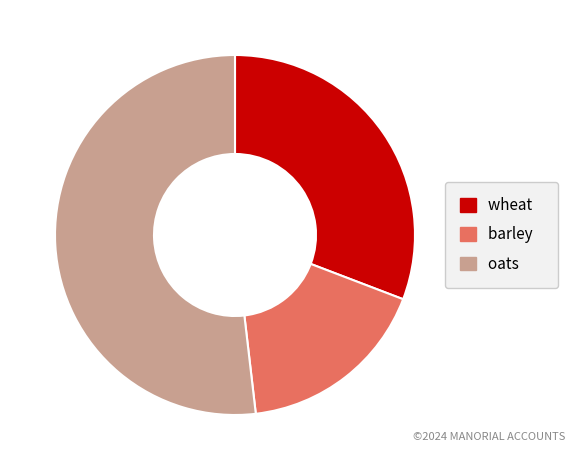

Is there a majority slice in this chart?

Yes